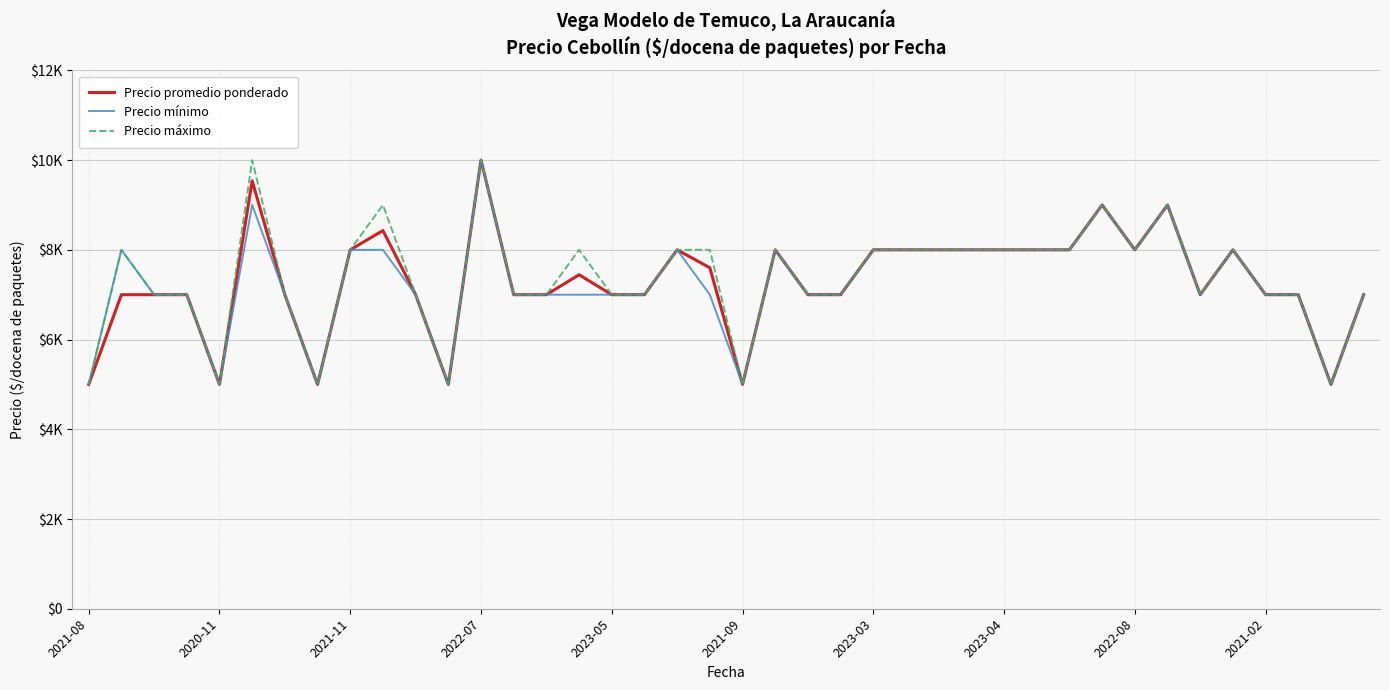

What are all the series names shown in the legend?

Precio promedio ponderado, Precio mínimo, Precio máximo